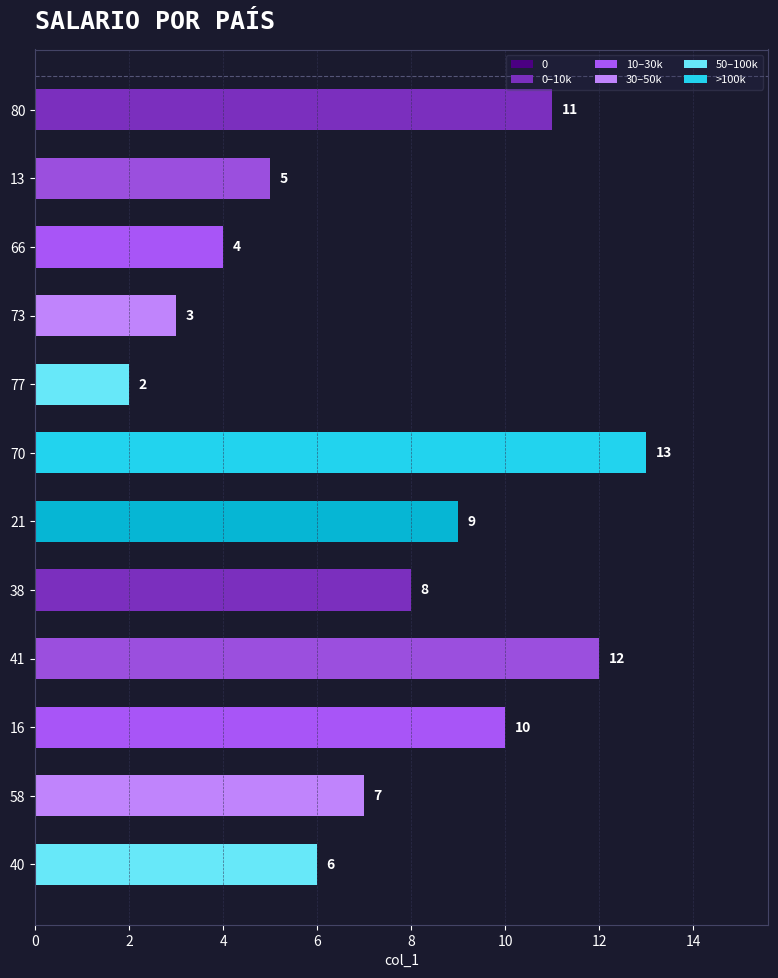

True or false: the data shows 7 at 58.

True